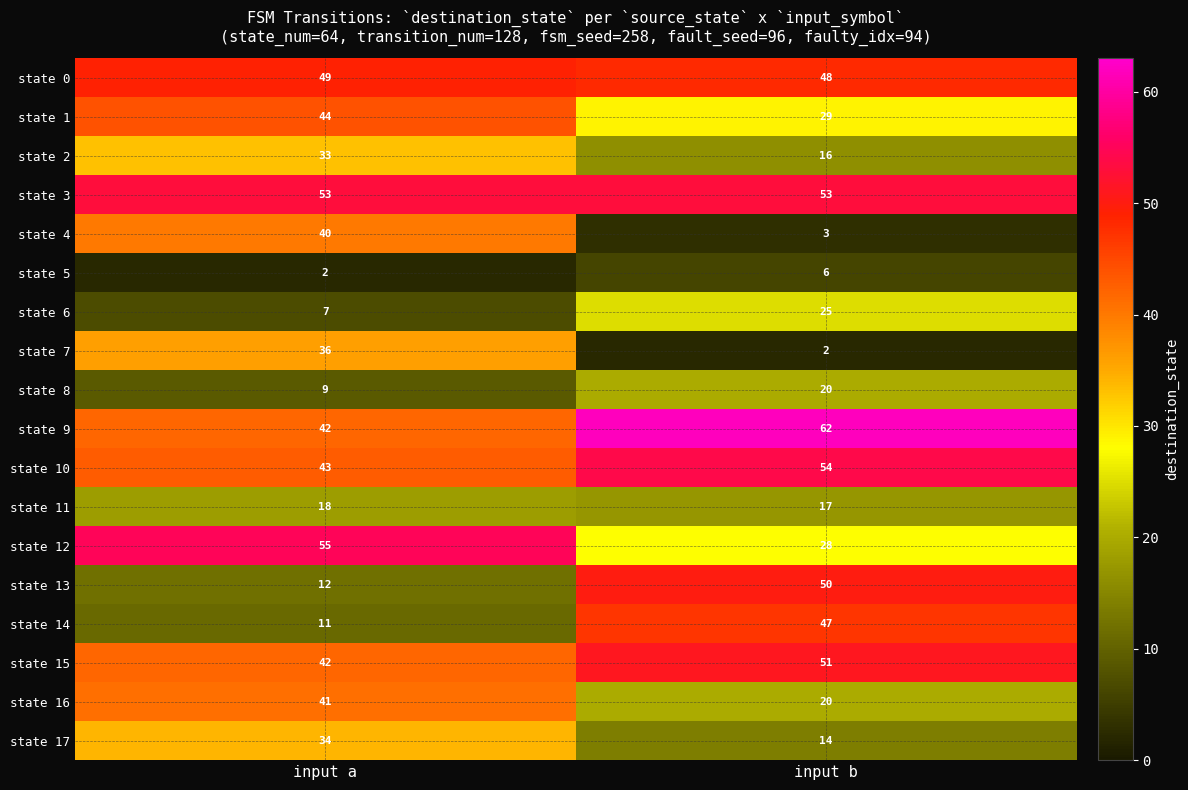

The state 1 series shows 29 at input b. True or false?

True